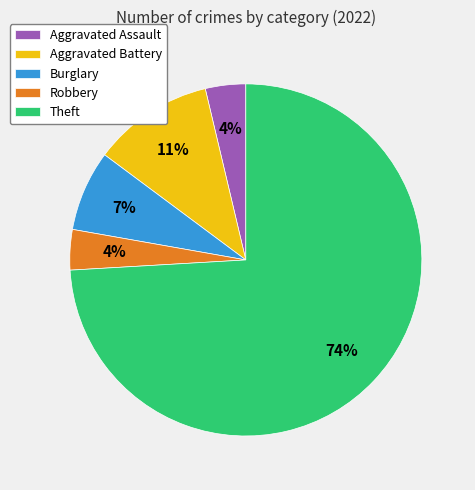

Between Theft and Burglary, which is larger?

Theft